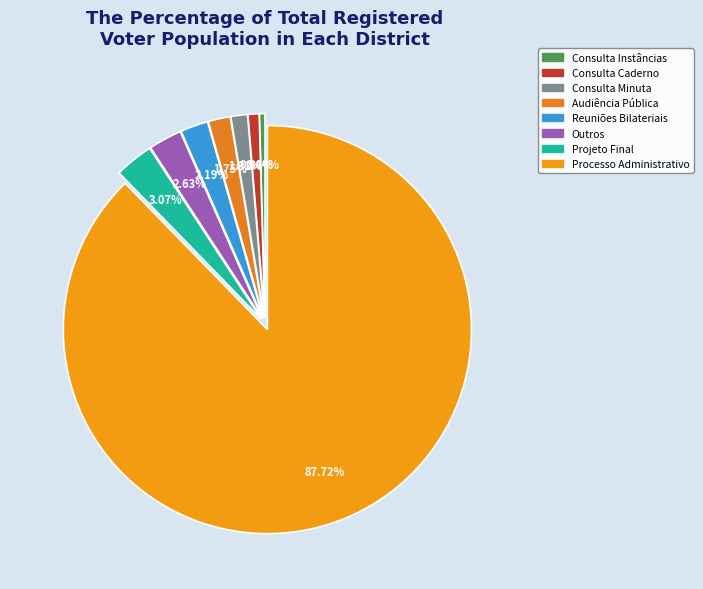

What is the majority slice?

Processo Administrativo